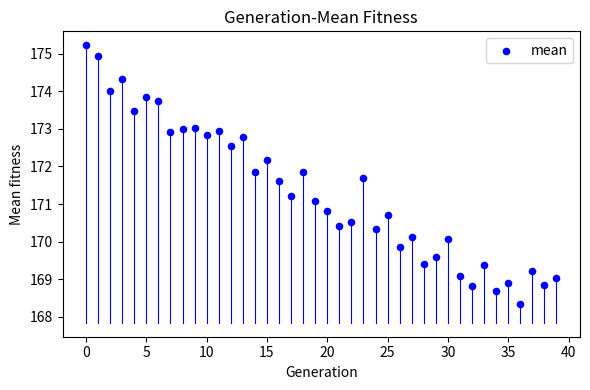

What is the range of Y values (max minus min)?

6.9